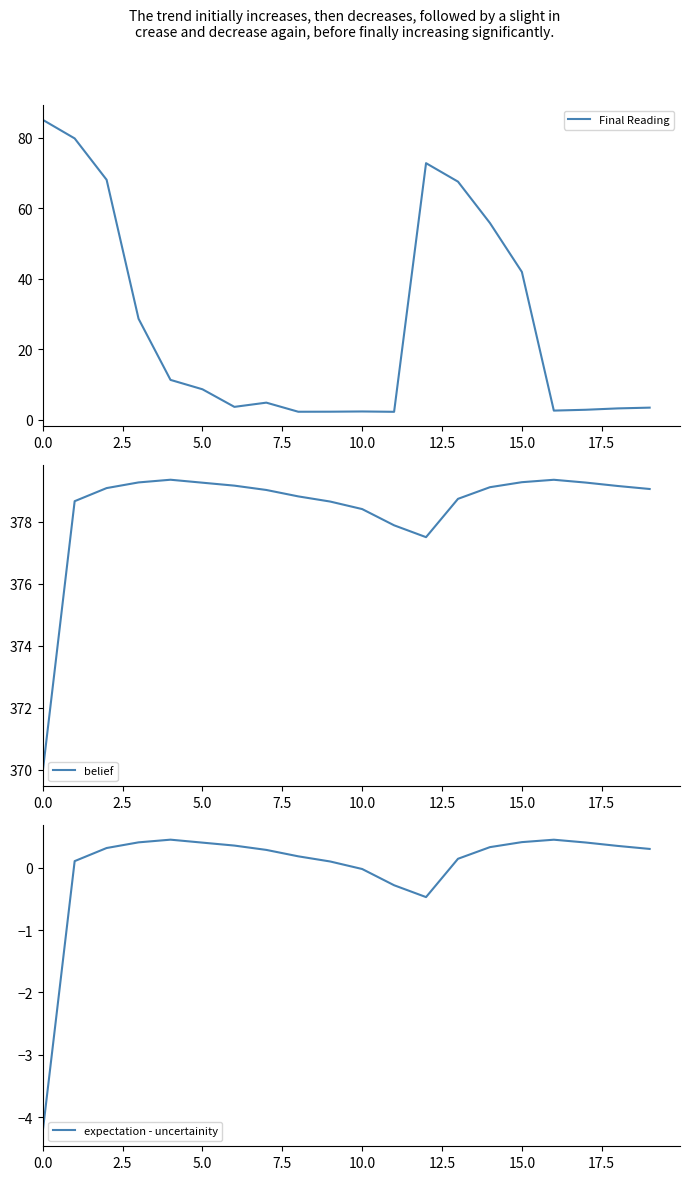

Which series has the largest range (max minus min)?

Final Reading